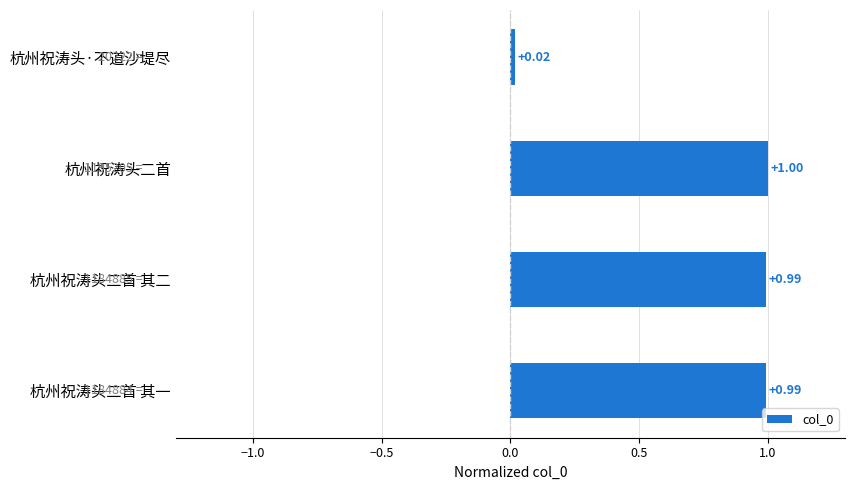

Between 杭州祝涛头·不道沙堤尽 and 杭州祝涛头二首, which is larger?

杭州祝涛头二首